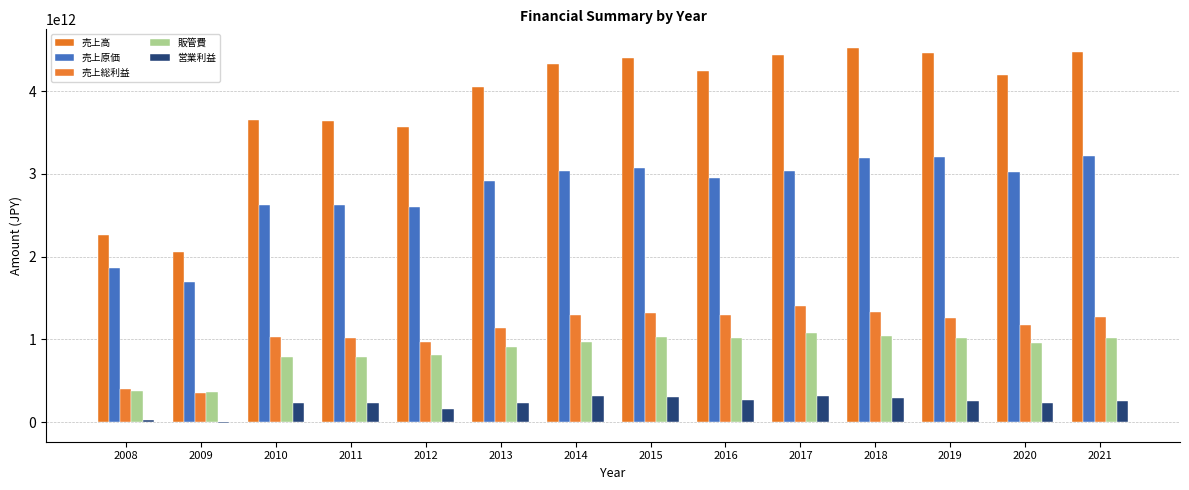

Are the bars horizontal?

No